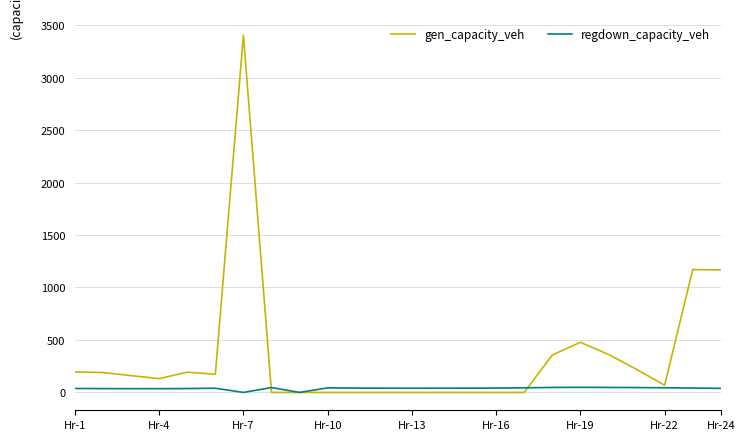

List the series in order of their peak value, lowest first.

regdown_capacity_veh, gen_capacity_veh